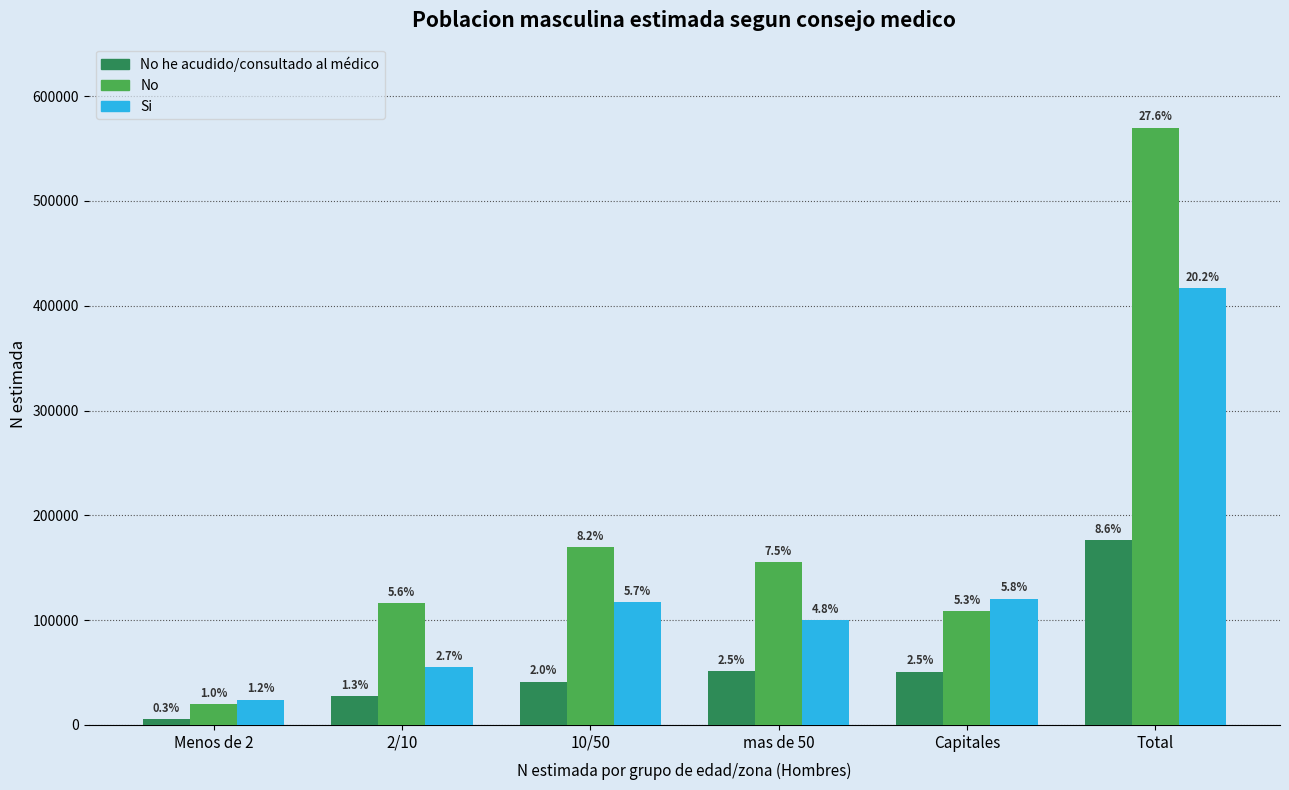

What are all the series names shown in the legend?

No he acudido/consultado al médico, No, Si